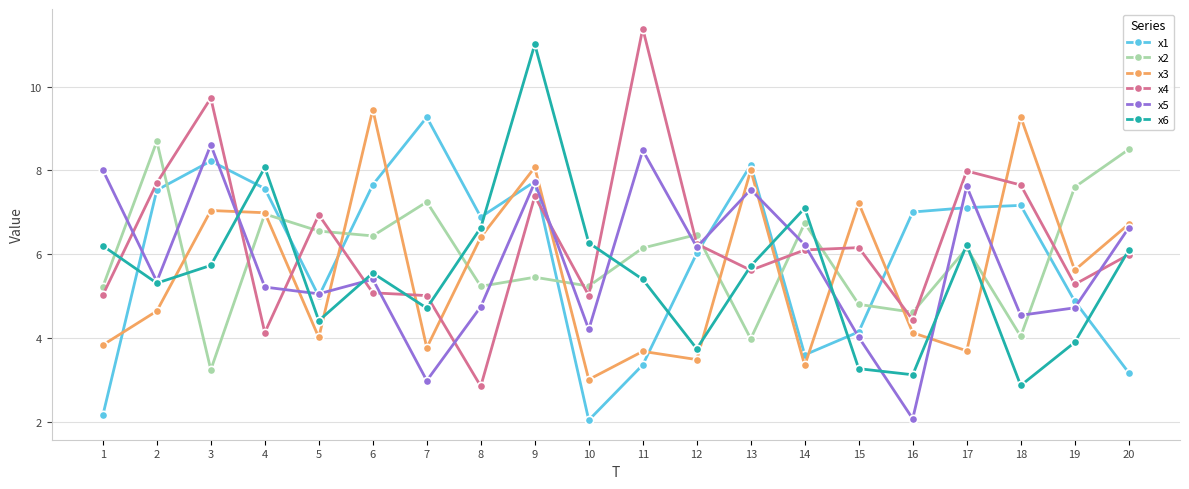

What is the spread (max minus min) of values at 5?

2.9